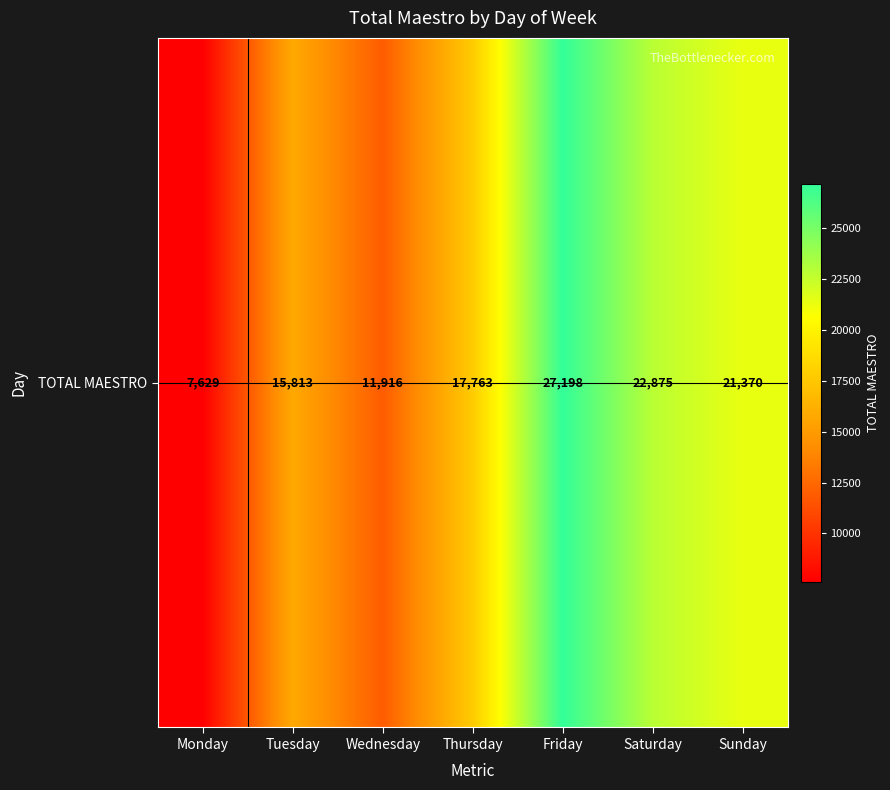

Rank the categories by value from lowest to highest.

Monday, Wednesday, Tuesday, Thursday, Sunday, Saturday, Friday